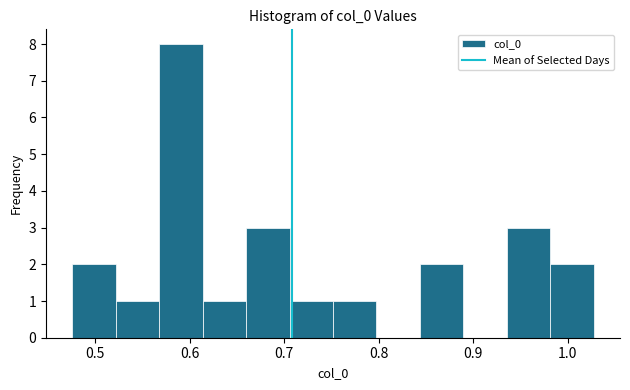

Which range on the x-axis has the tallest bar?

0.57 to 0.61